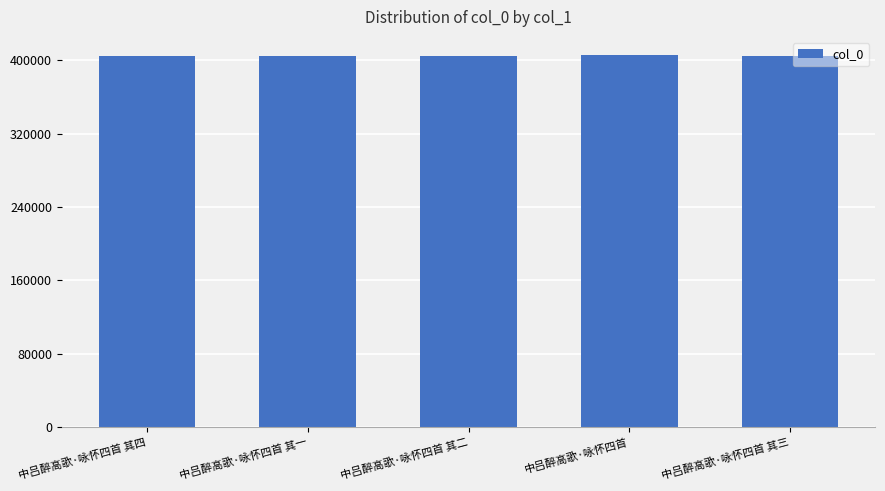

What value does the data have at 中吕醉高歌·咏怀四首 其四?

404544